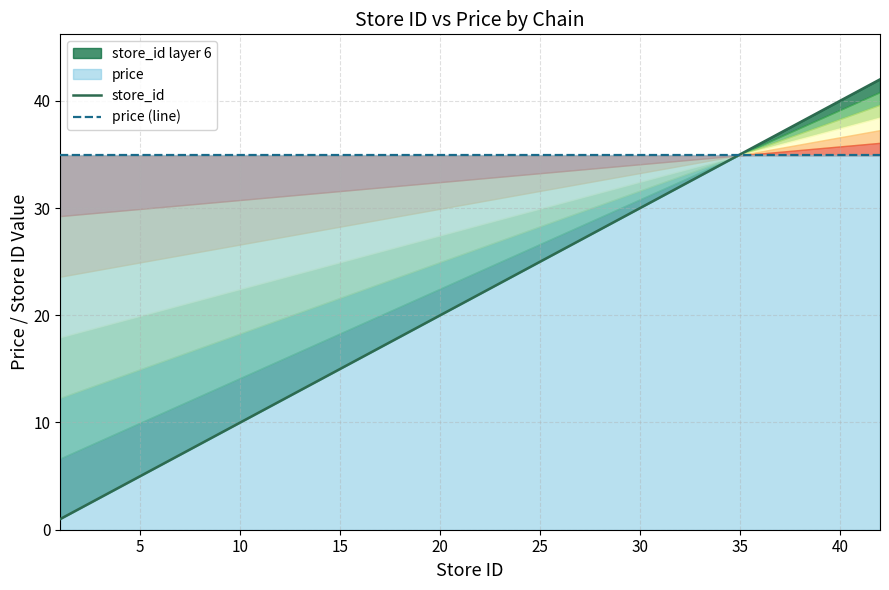

Rank the series by their average value, from highest to lowest.

price (line), store_id